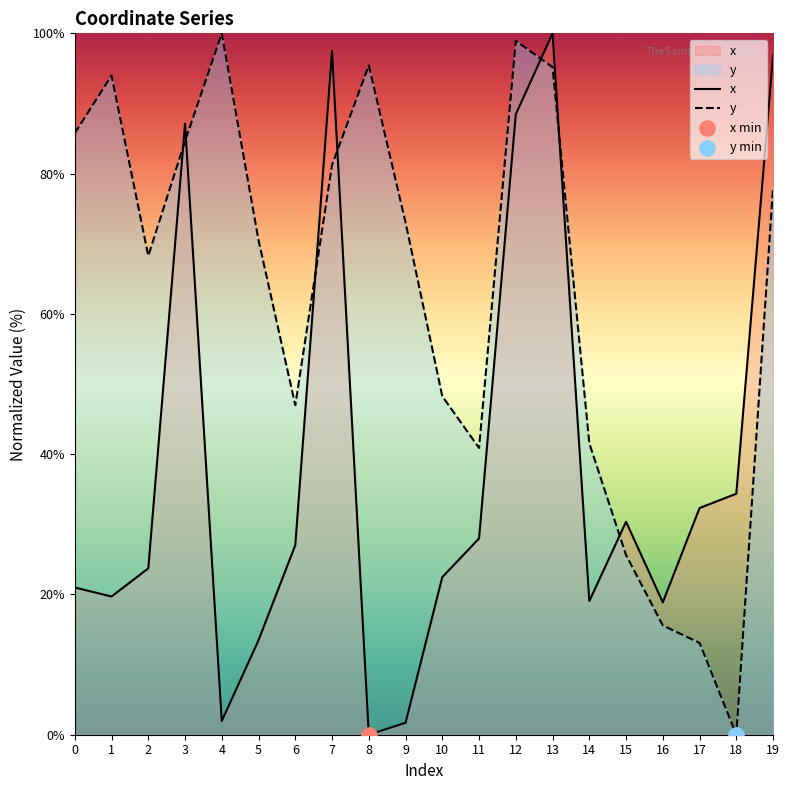

Which series has the widest spread of Y values?

x